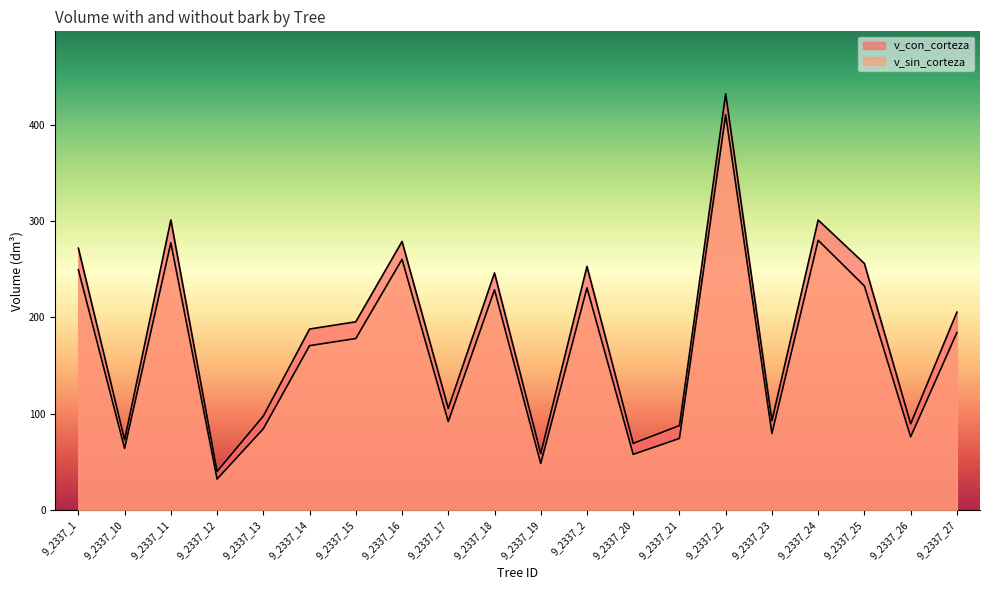

What is the maximum value for v_con_corteza?

432.2